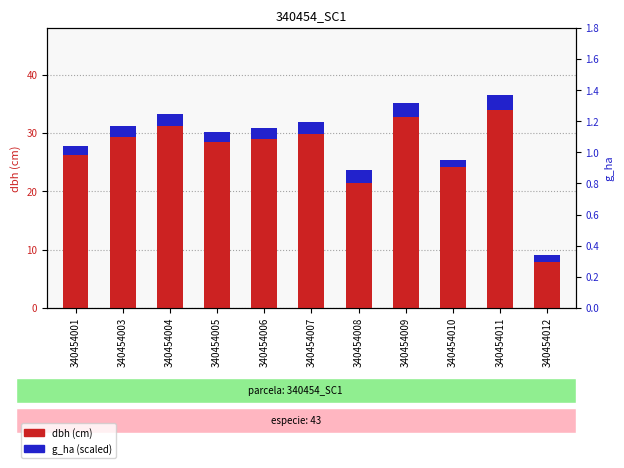

Between 340454006 and 340454011, which series saw the biggest shift?

dbh